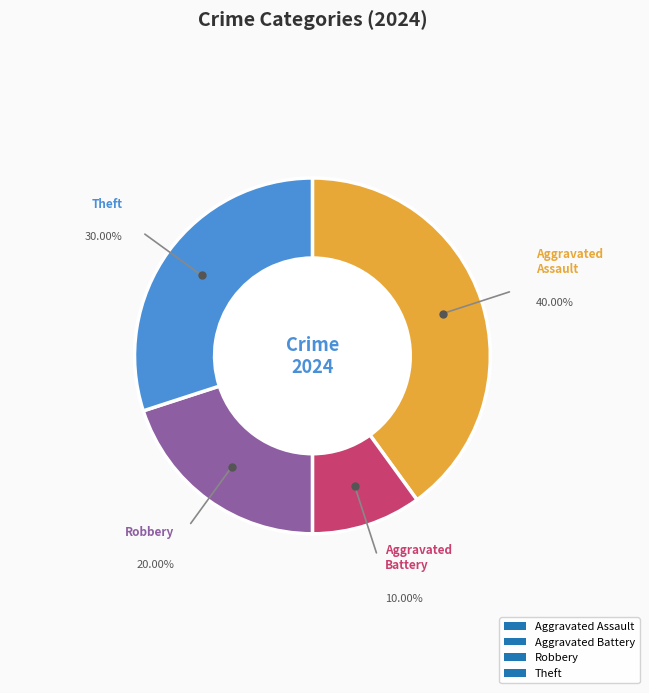

How many segments does this pie chart have?

4